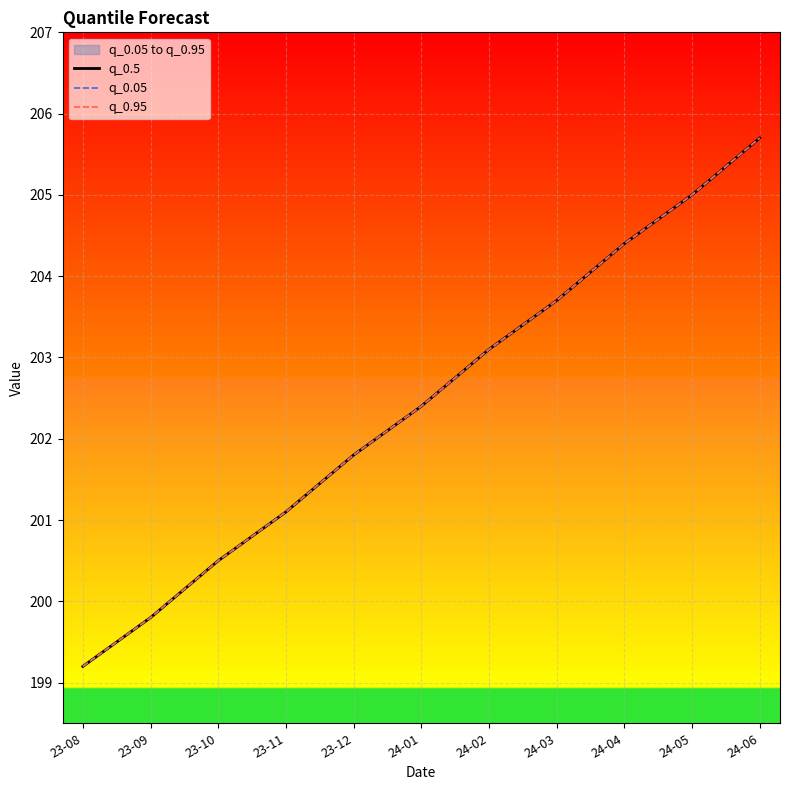

Rank the series at 24-05 from highest to lowest value.

q_0.5, q_0.05, q_0.95